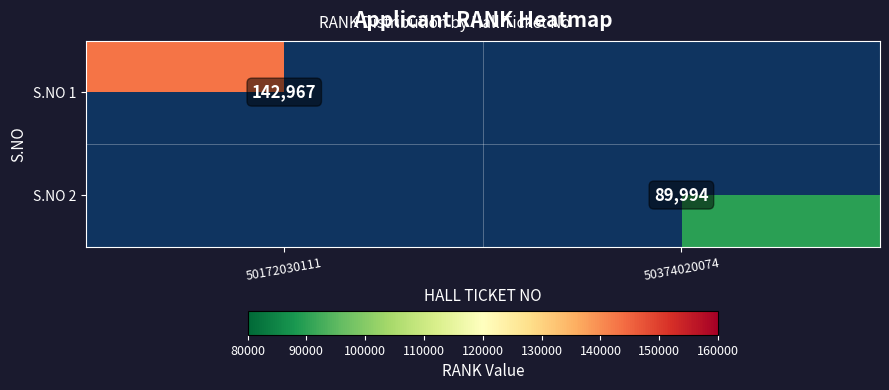

Is the value of S.NO 2 at 50374020074 greater than the value of S.NO 1 at 50172030111?

No